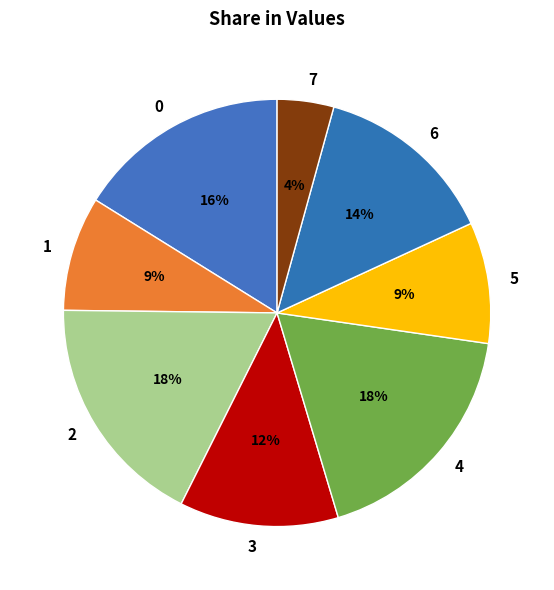

Does any single category account for the majority?

No